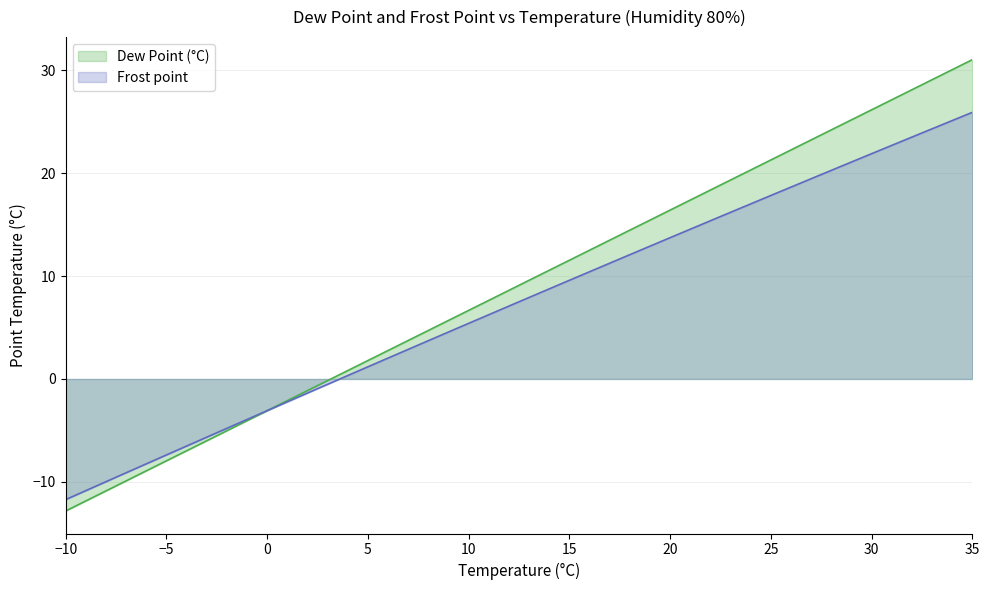

At which category is the sum across all series the highest?

35